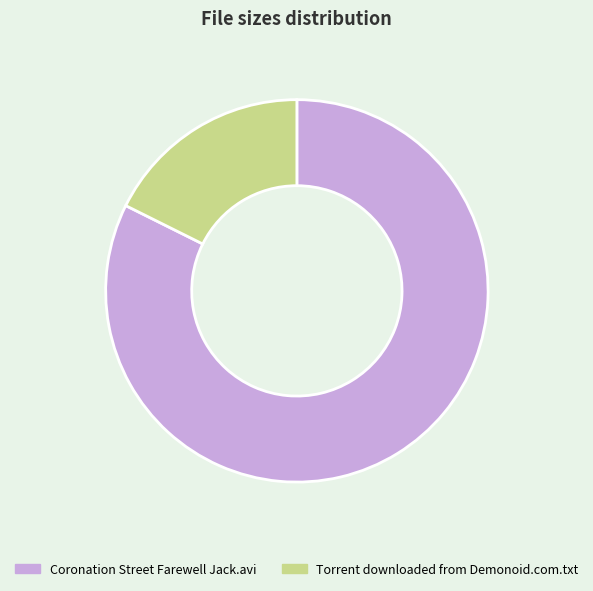

Is it true that Torrent downloaded from Demonoid.com.txt is 18% of the pie?

True